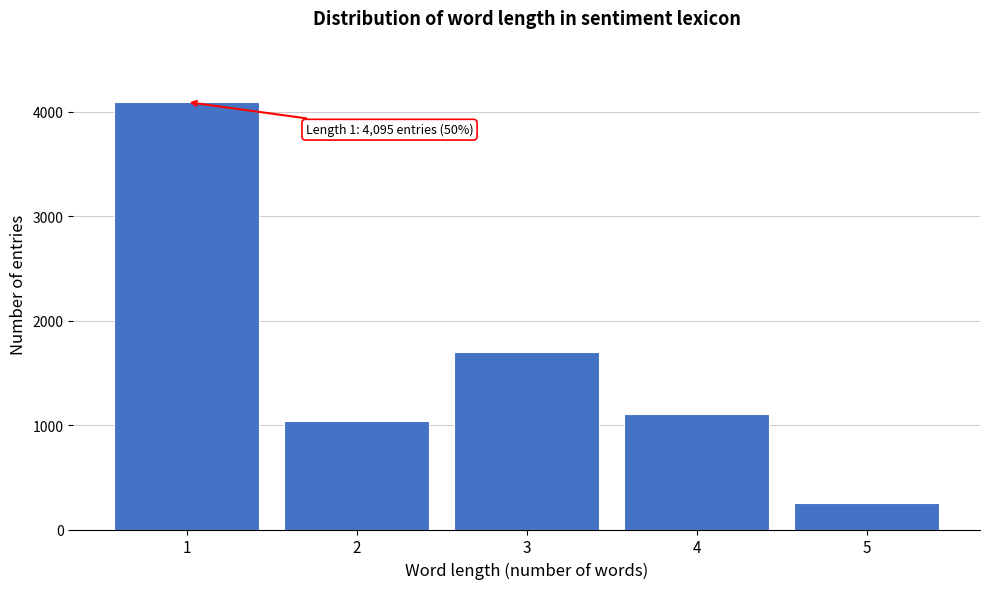

Reading left to right, transcribe all the data shown in this chart.

1=4095	2=1041	3=1705	4=1111	5=258